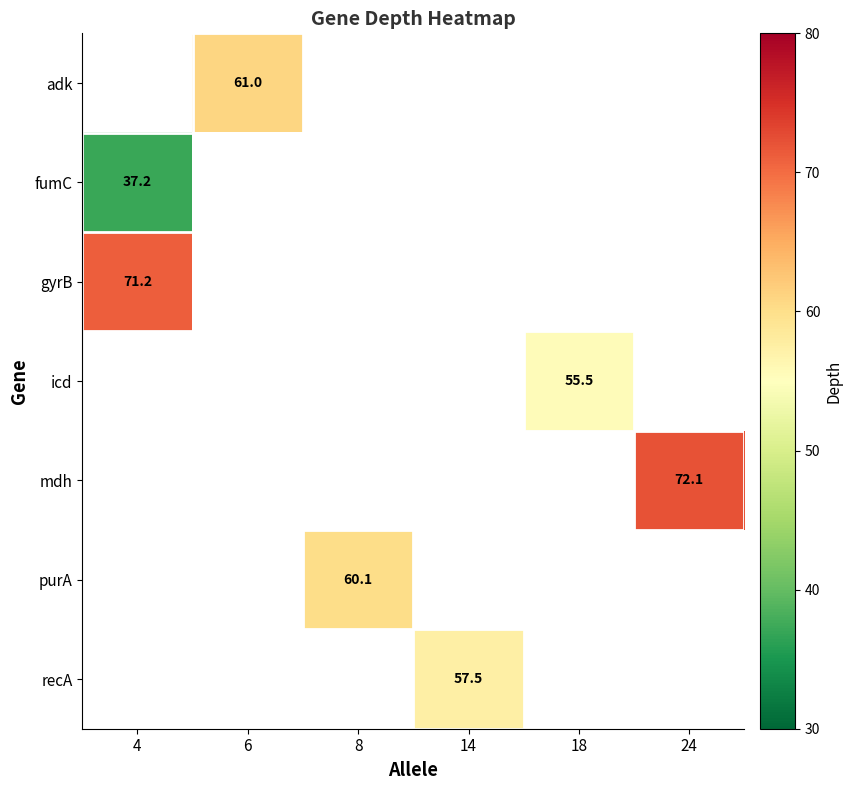

Which category has the lowest value across all series?

4